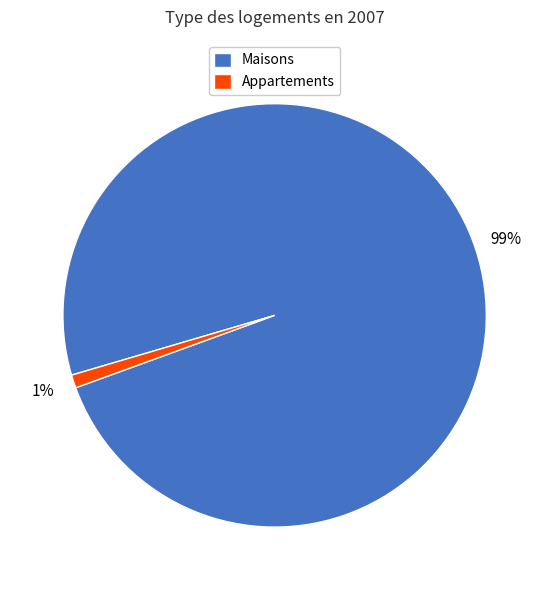

To the nearest percent, what is the difference between the largest and smallest slice percentages?

98%